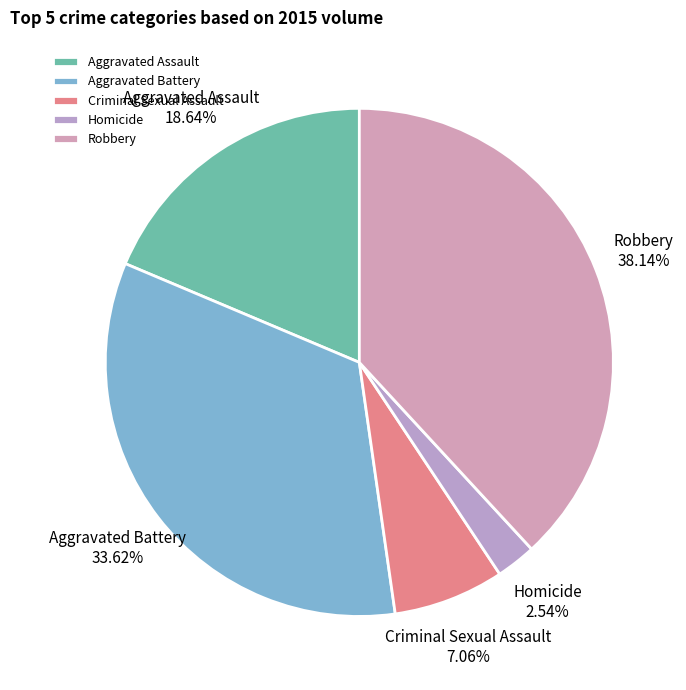

Approximately how many times larger is the value at Criminal Sexual Assault compared to Robbery?

0.2